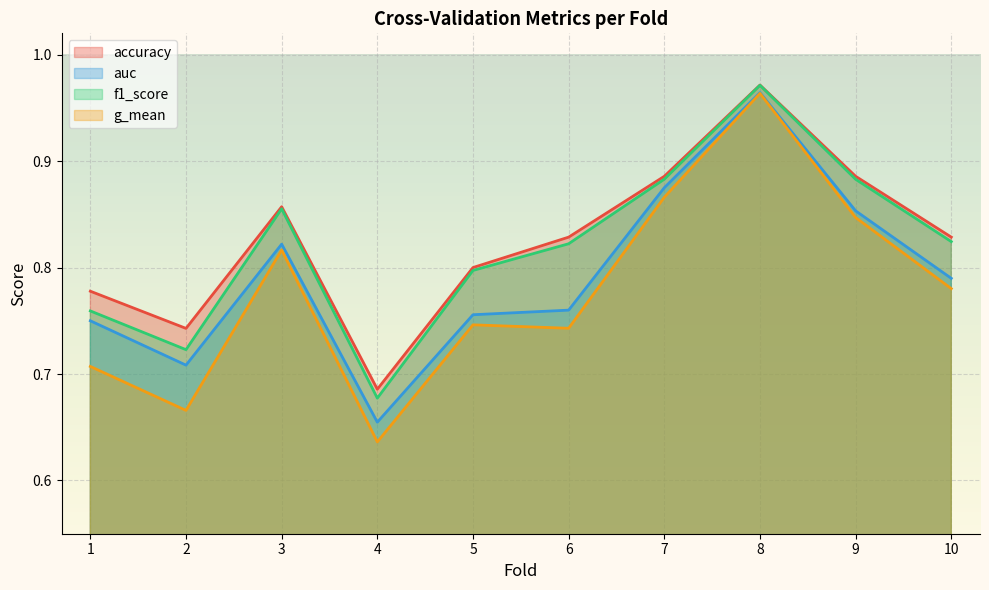

What is the difference between the second highest and second lowest values in the f1_score series?

0.2